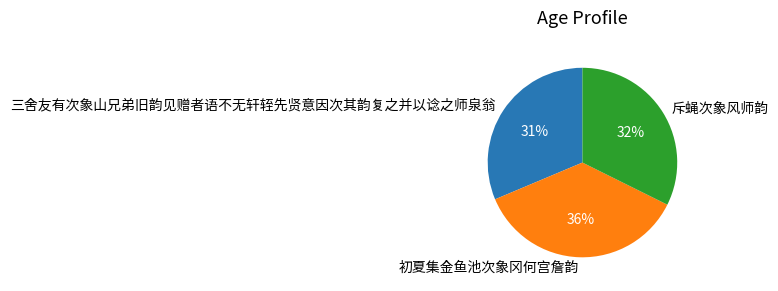

Do 斥蝇次象风师韵 and 初夏集金鱼池次象冈何宫詹韵 together represent more than half of the pie?

Yes